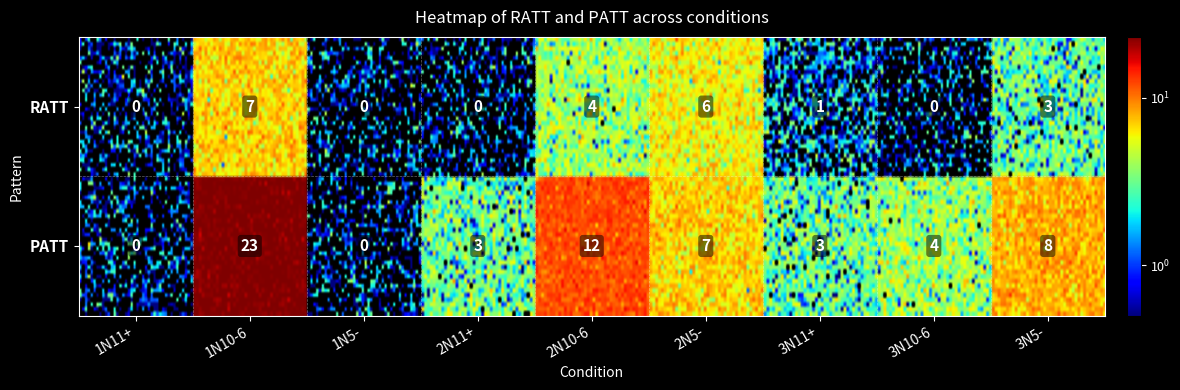

What is the difference between the PATT values at 2N5- and 3N11+?

4